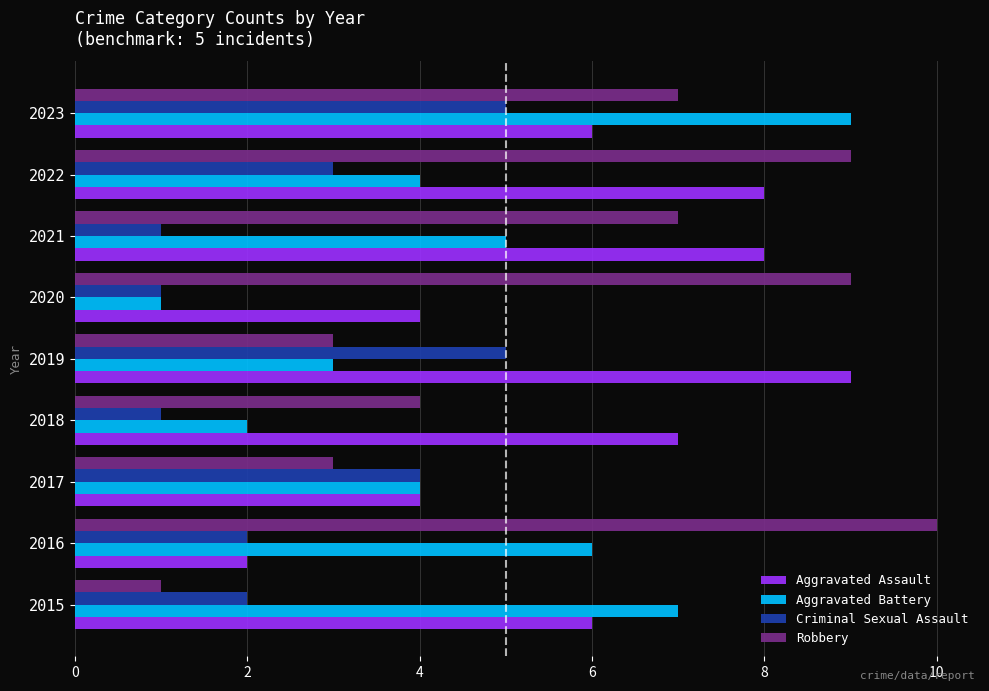

Which series has the largest range (max minus min)?

Robbery